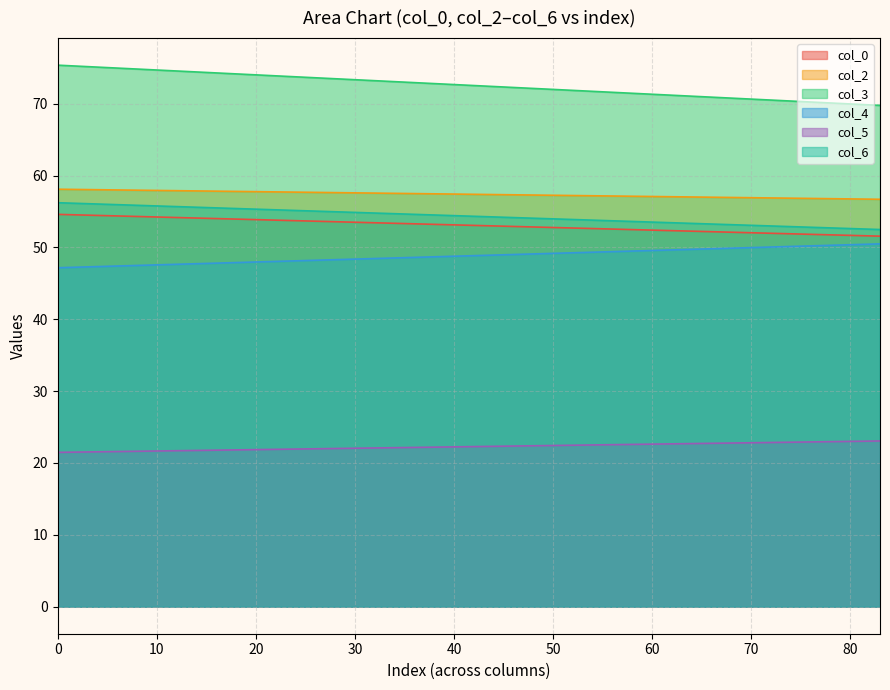

What position from the right is 1?

2